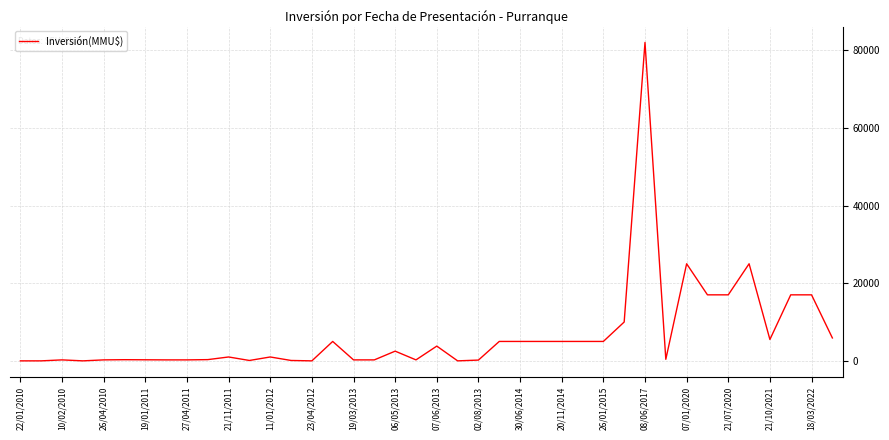

What is the greatest value displayed?

82000